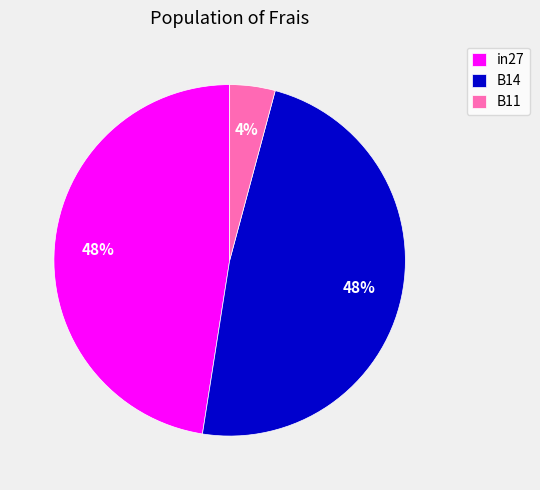

Count the number of slices in the pie.

3